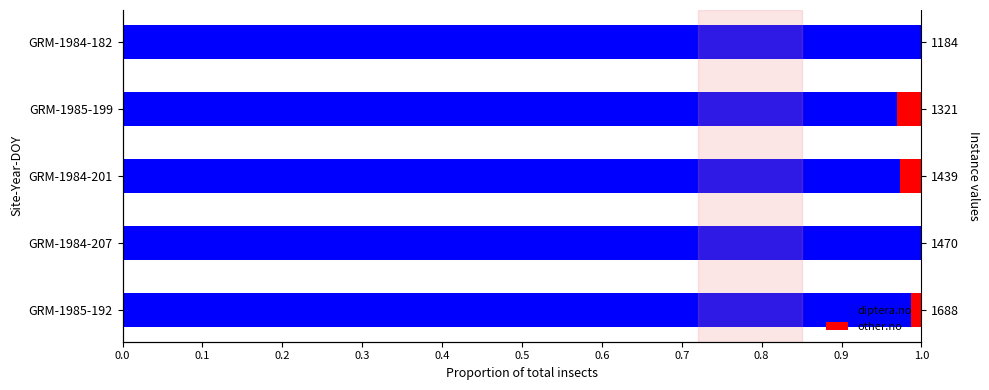

Which series has the largest total across all categories?

diptera.no